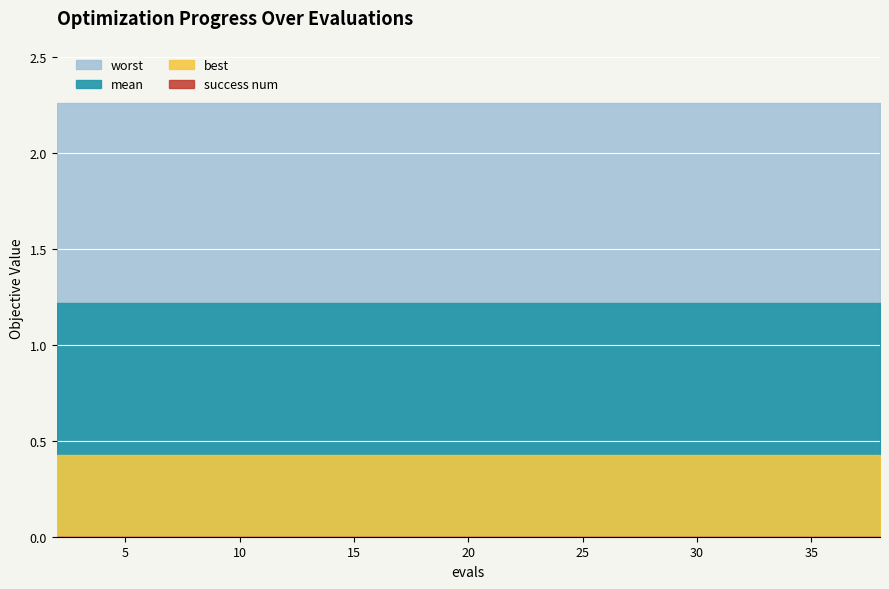

Reading right to left, transcribe all the data shown in this chart.

mean: 38=1.2	36=1.2	34=1.2	33=1.2	31=1.2	29=1.2	27=1.2	25=1.2	23=1.2	21=1.2	19=1.2	18=1.2	16=1.2	14=1.2	12=1.2	10=1.2	8=1.2	6=1.2	4=1.2	2=1.2
best: 38=0.4	36=0.4	34=0.4	33=0.4	31=0.4	29=0.4	27=0.4	25=0.4	23=0.4	21=0.4	19=0.4	18=0.4	16=0.4	14=0.4	12=0.4	10=0.4	8=0.4	6=0.4	4=0.4	2=0.4
worst: 38=2.3	36=2.3	34=2.3	33=2.3	31=2.3	29=2.3	27=2.3	25=2.3	23=2.3	21=2.3	19=2.3	18=2.3	16=2.3	14=2.3	12=2.3	10=2.3	8=2.3	6=2.3	4=2.3	2=2.3
success num: 38=0.0	36=0.0	34=0.0	33=0.0	31=0.0	29=0.0	27=0.0	25=0.0	23=0.0	21=0.0	19=0.0	18=0.0	16=0.0	14=0.0	12=0.0	10=0.0	8=0.0	6=0.0	4=0.0	2=0.0